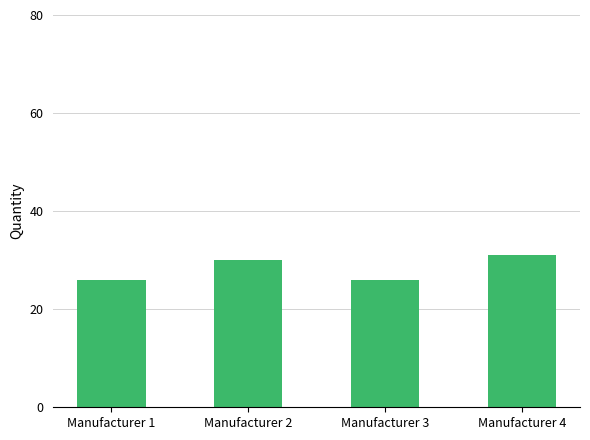

What is the minimum value shown in the chart?

26